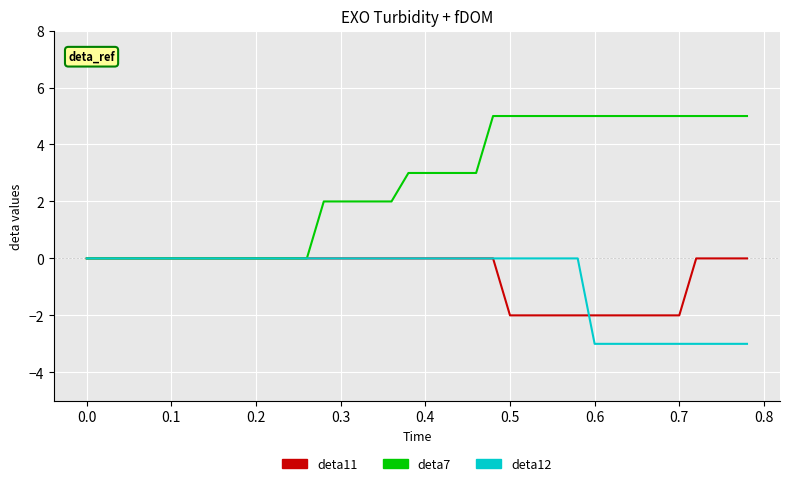

Which series has the largest total across all categories?

deta7